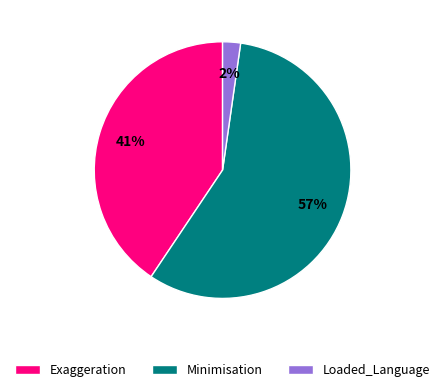

The Exaggeration slice represents 55% of the pie. True or false?

False